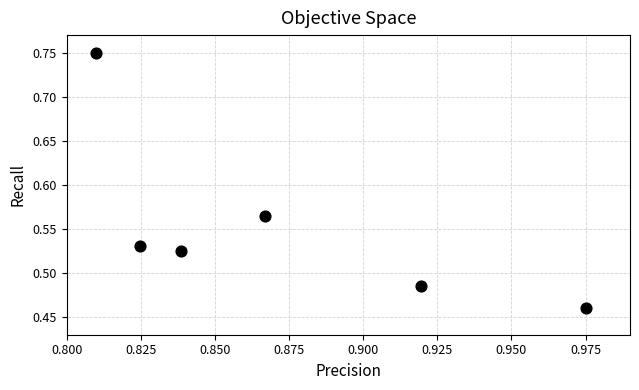

What is the average X value?

0.9